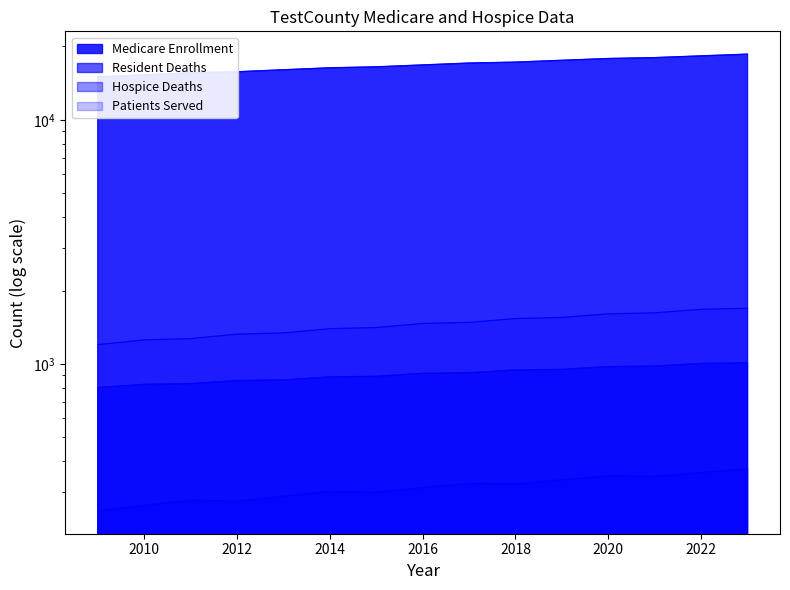

What is the greatest value displayed?

18600